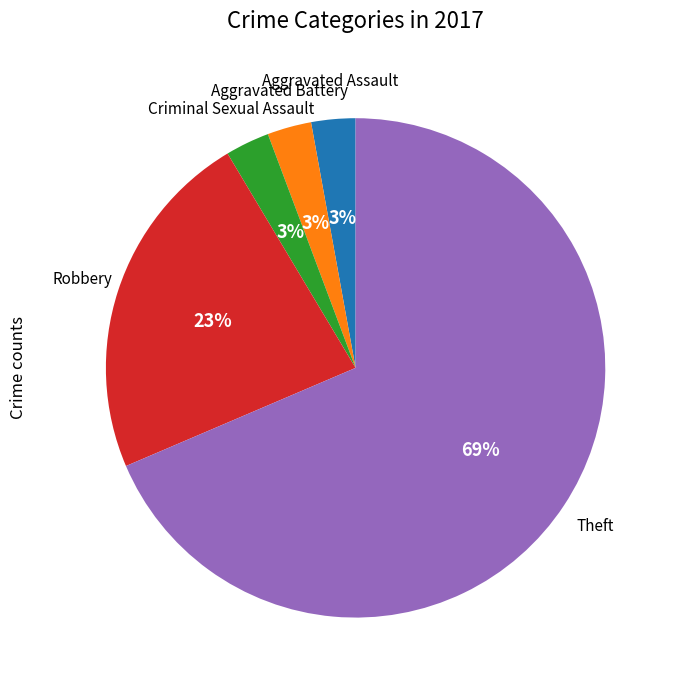

To the nearest percent, what is the average slice percentage?

20%